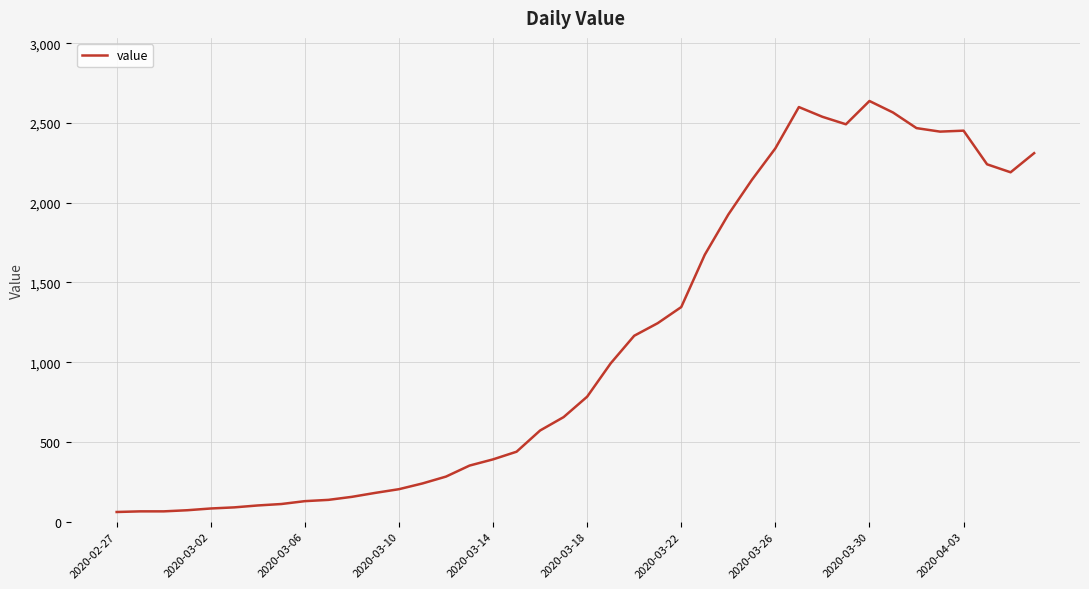

What is the difference between the maximum and minimum values?

2577